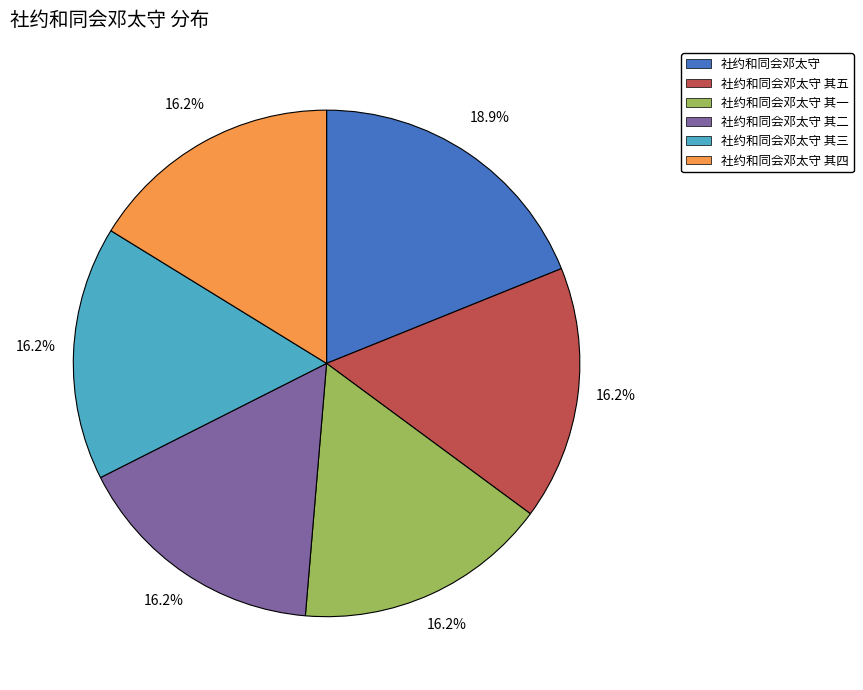

Which slice is the largest?

社约和同会邓太守